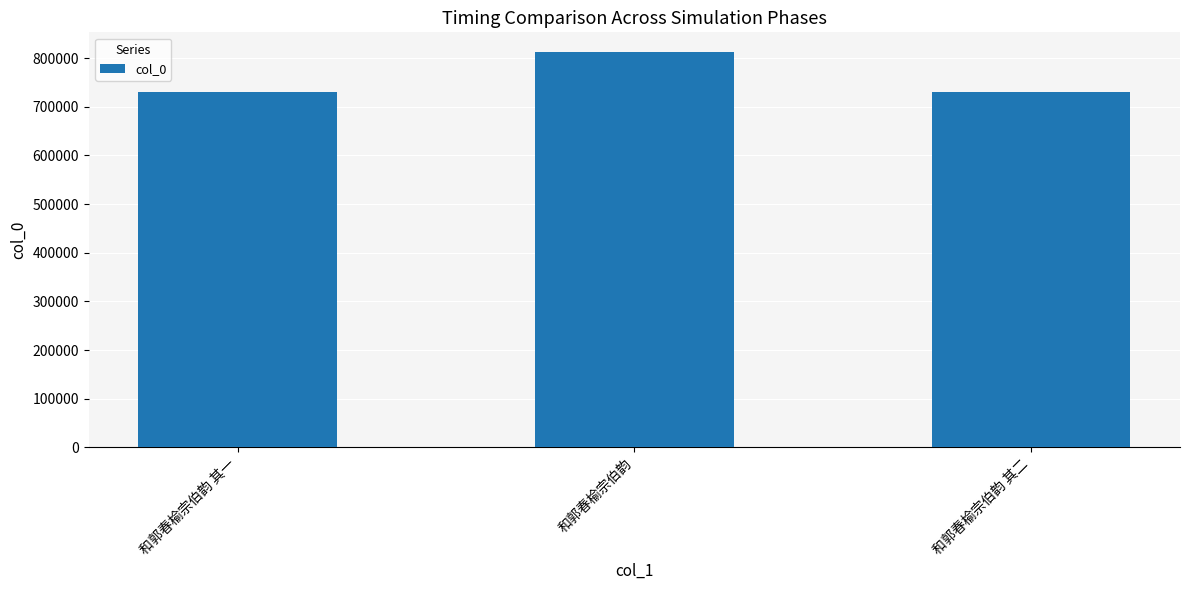

What position from the right is 和郭春榆宗伯韵 其二?

1